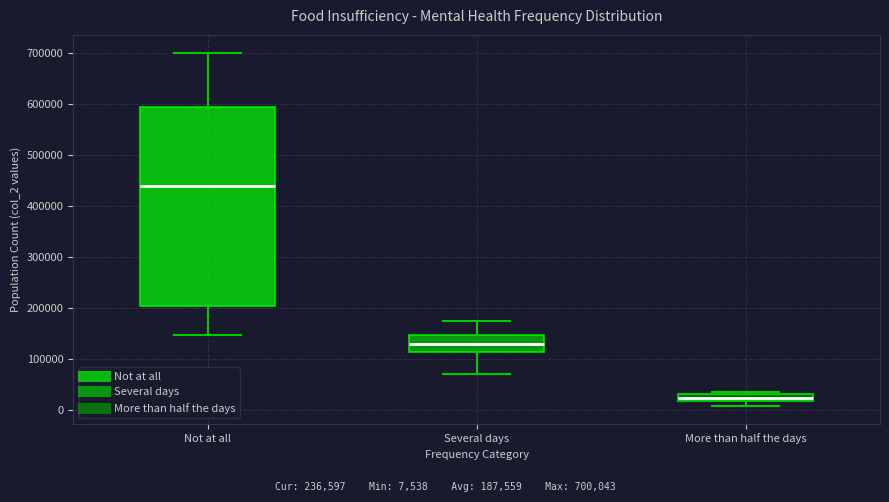

Where is the lower edge of the box for More than half the days on the y-axis? The values are not printed on the chart, so give them approximately, as read against the axis.

20000